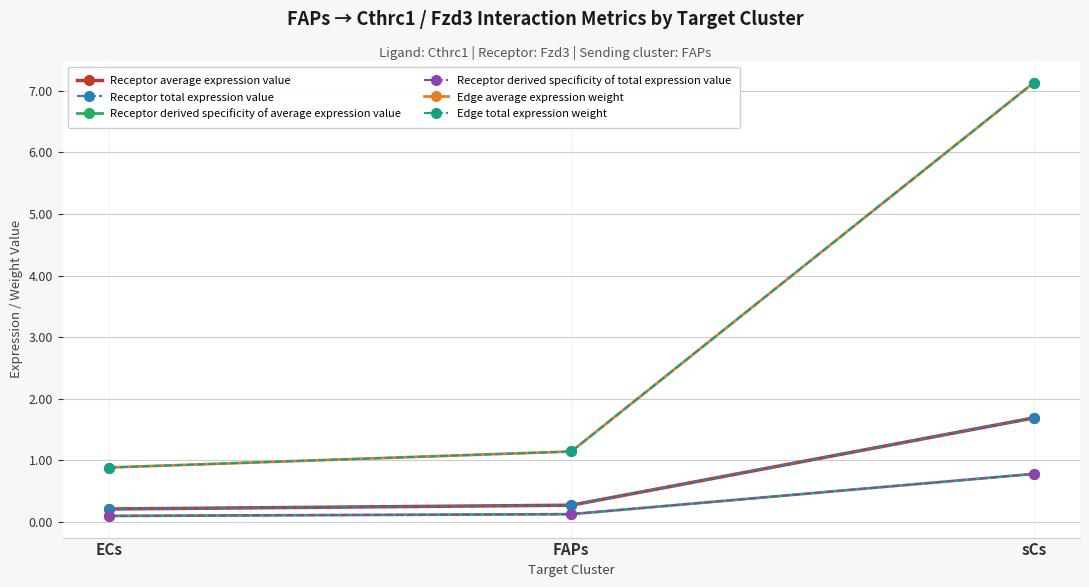

True or false: Edge average expression weight has a value of 9.9 at sCs.

False